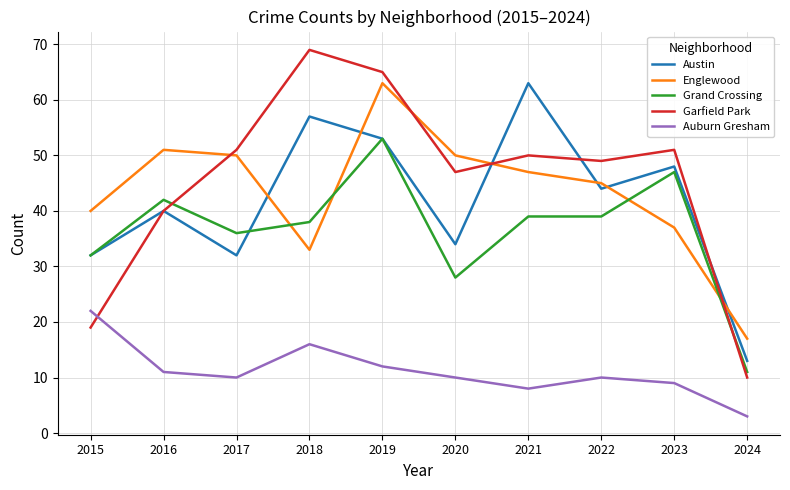

True or false: Englewood has a value of 23 at 2015.

False